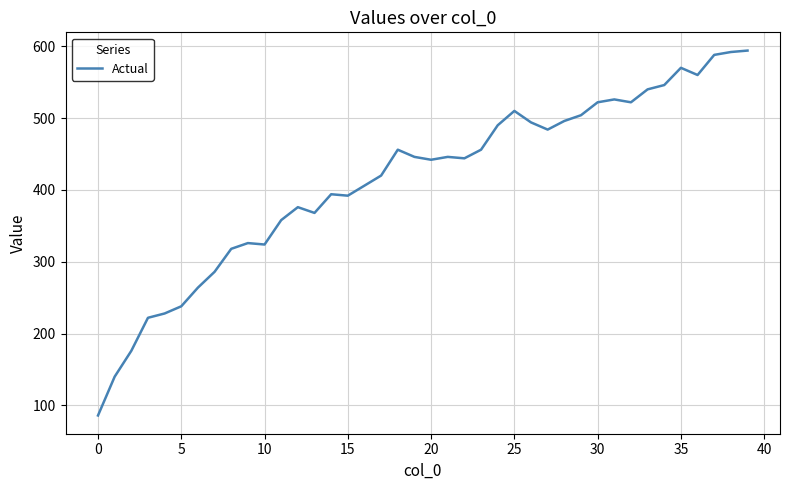

What is the difference between the maximum and minimum values?

508